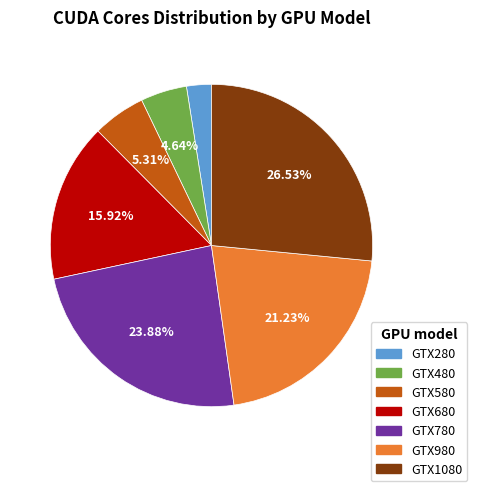

Count the number of slices in the pie.

7